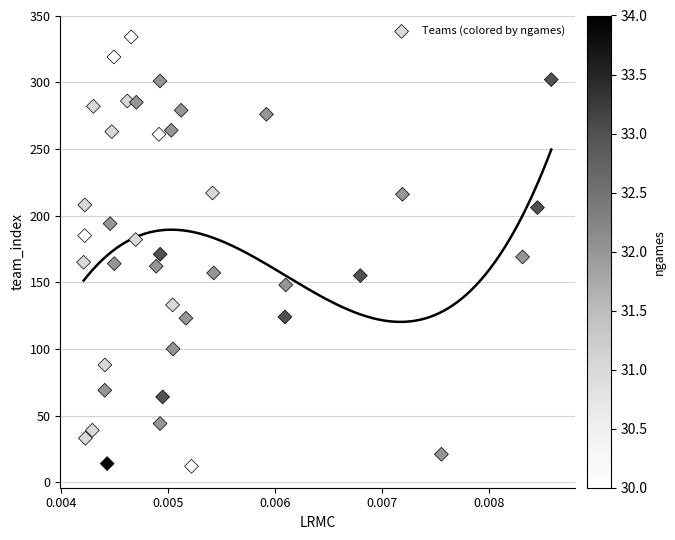

What is the range of Y values (max minus min)?

322